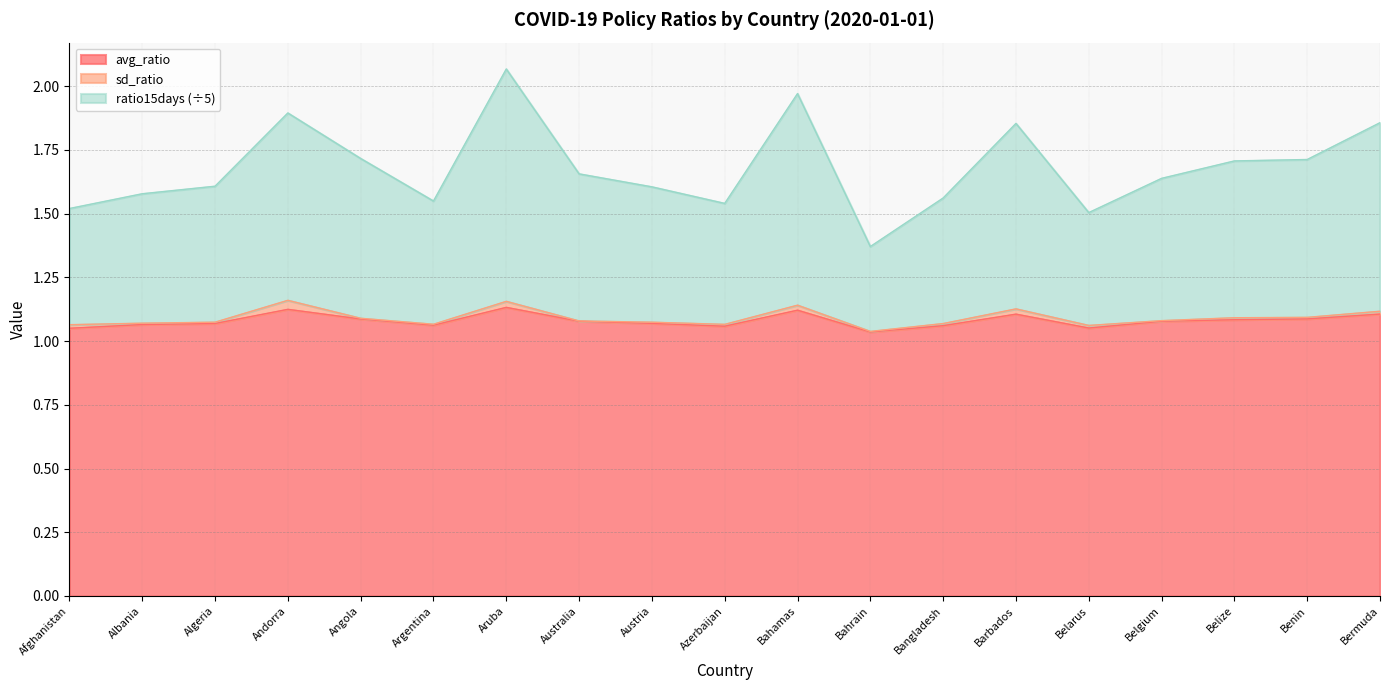

True or false: ratio15days and avg_ratio cross at least once.

False